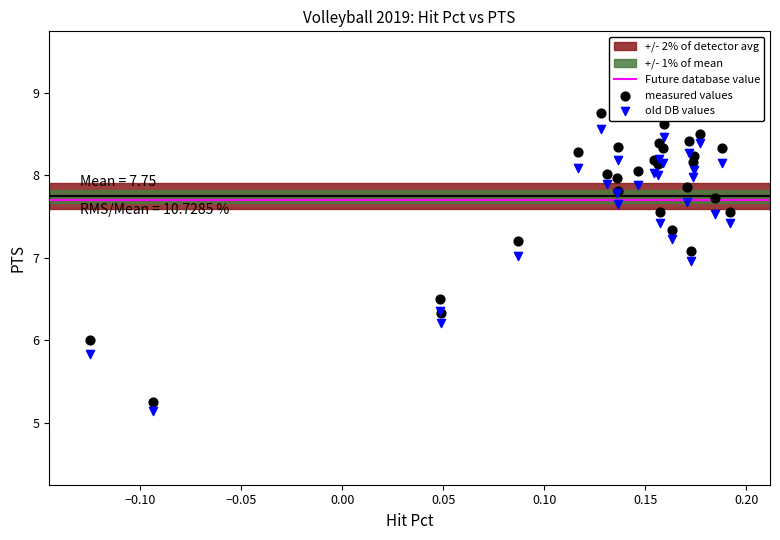

What is the X range (max minus min) for the scatter plot?

0.3